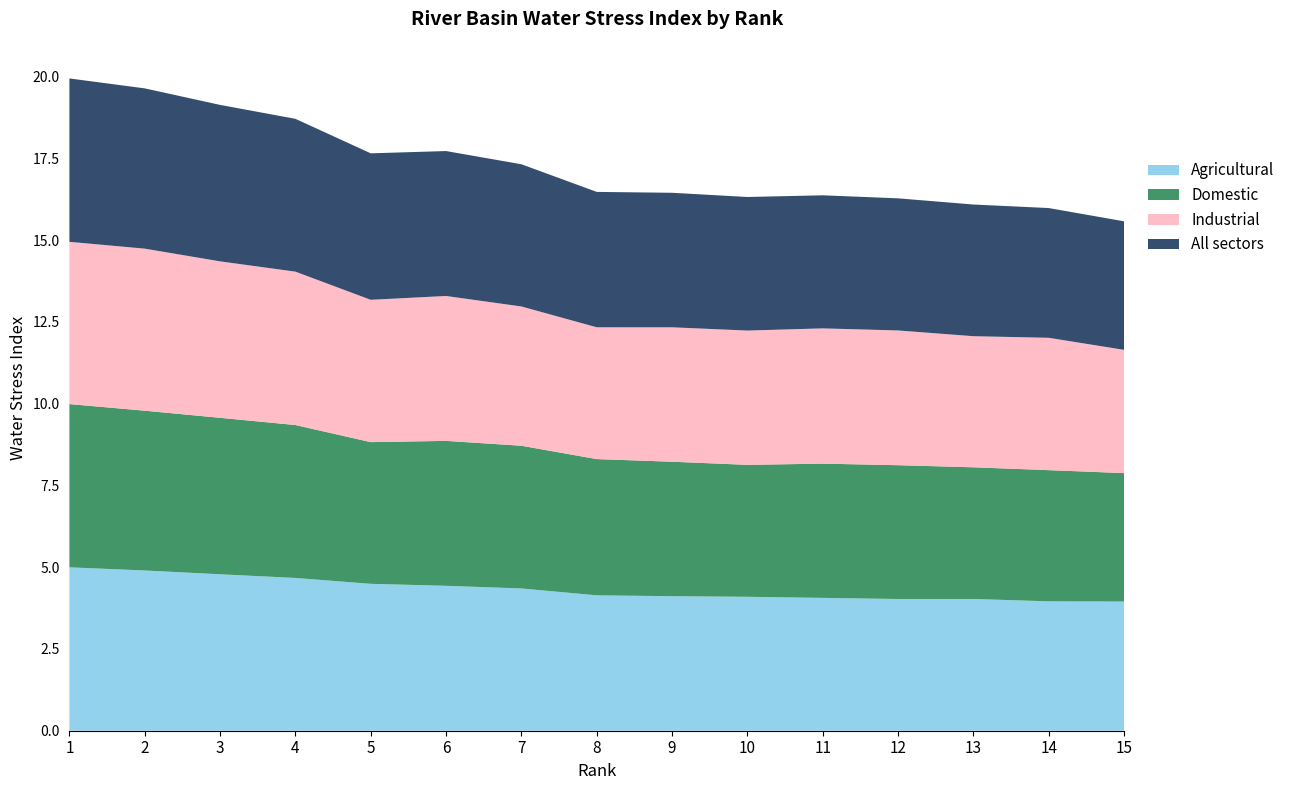

Reading right to left, list all the values displayed in this chart.

Agricultural: 4.0	4.0	4.0	4.0	4.1	4.1	4.1	4.1	4.4	4.4	4.5	4.7	4.8	4.9	5.0
Domestic: 3.9	4.0	4.0	4.1	4.1	4.0	4.1	4.2	4.4	4.4	4.3	4.7	4.8	4.9	5.0
Industrial: 3.8	4.0	4.0	4.1	4.1	4.1	4.1	4.0	4.3	4.4	4.4	4.7	4.8	5.0	5.0
All sectors: 3.9	4.0	4.0	4.0	4.1	4.1	4.1	4.1	4.3	4.4	4.5	4.7	4.8	4.9	5.0